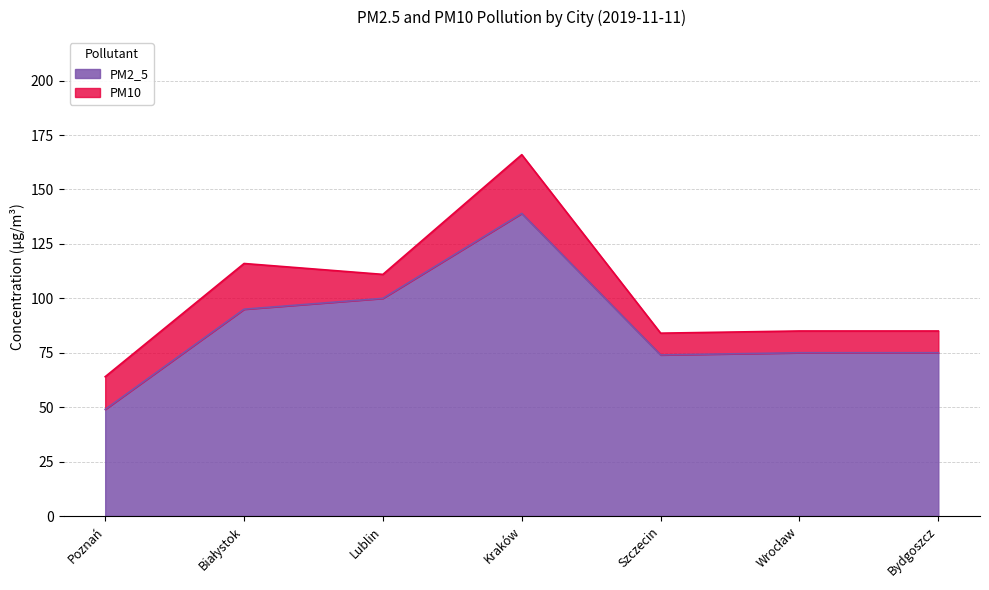

Where does the PM10 series first go above 85?

Białystok